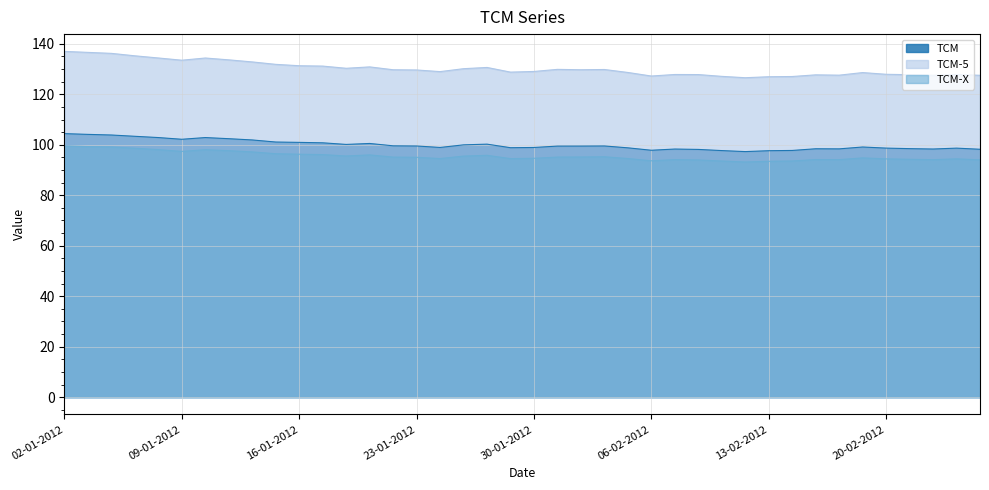

What are all the series names shown in the legend?

TCM, TCM-5, TCM-X